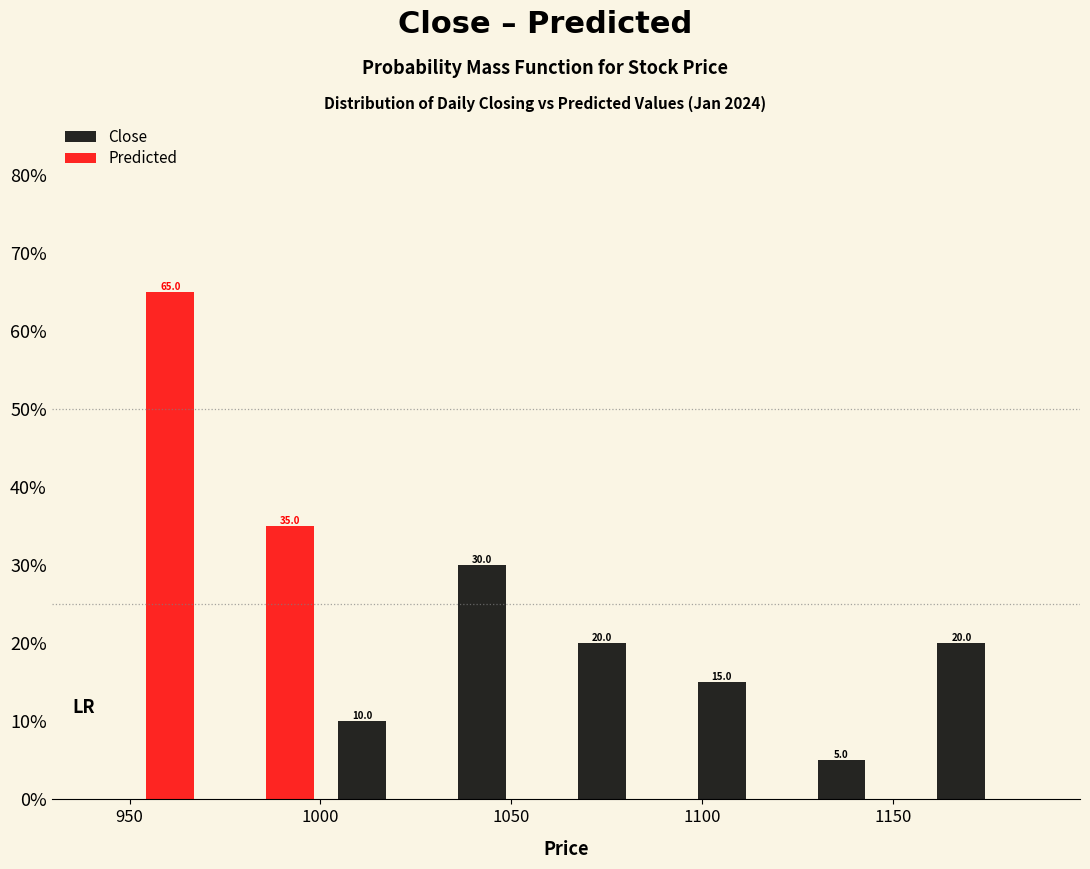

In the Close series, which range on the x-axis has the tallest bar?

1035 to 1065